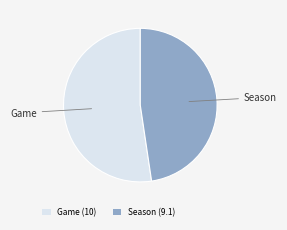

Which slice is the largest?

Game